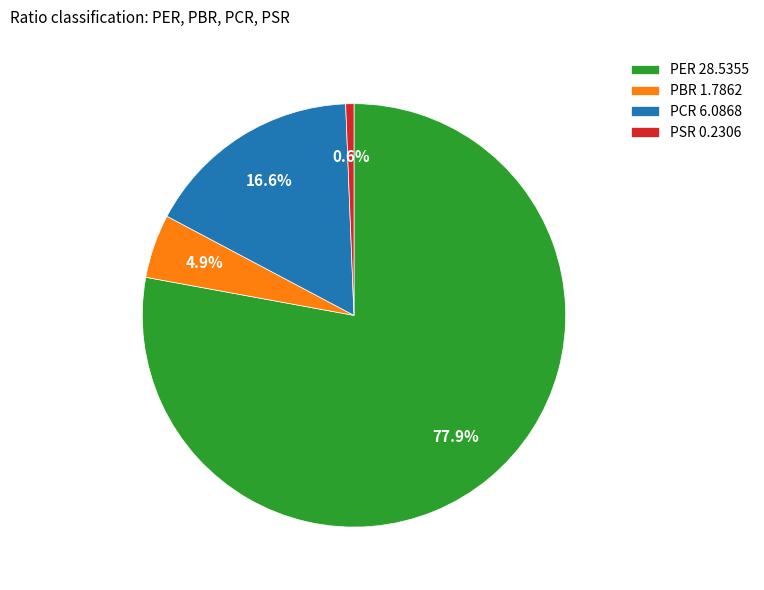

How much of the chart is everything except PCR?

83.4%